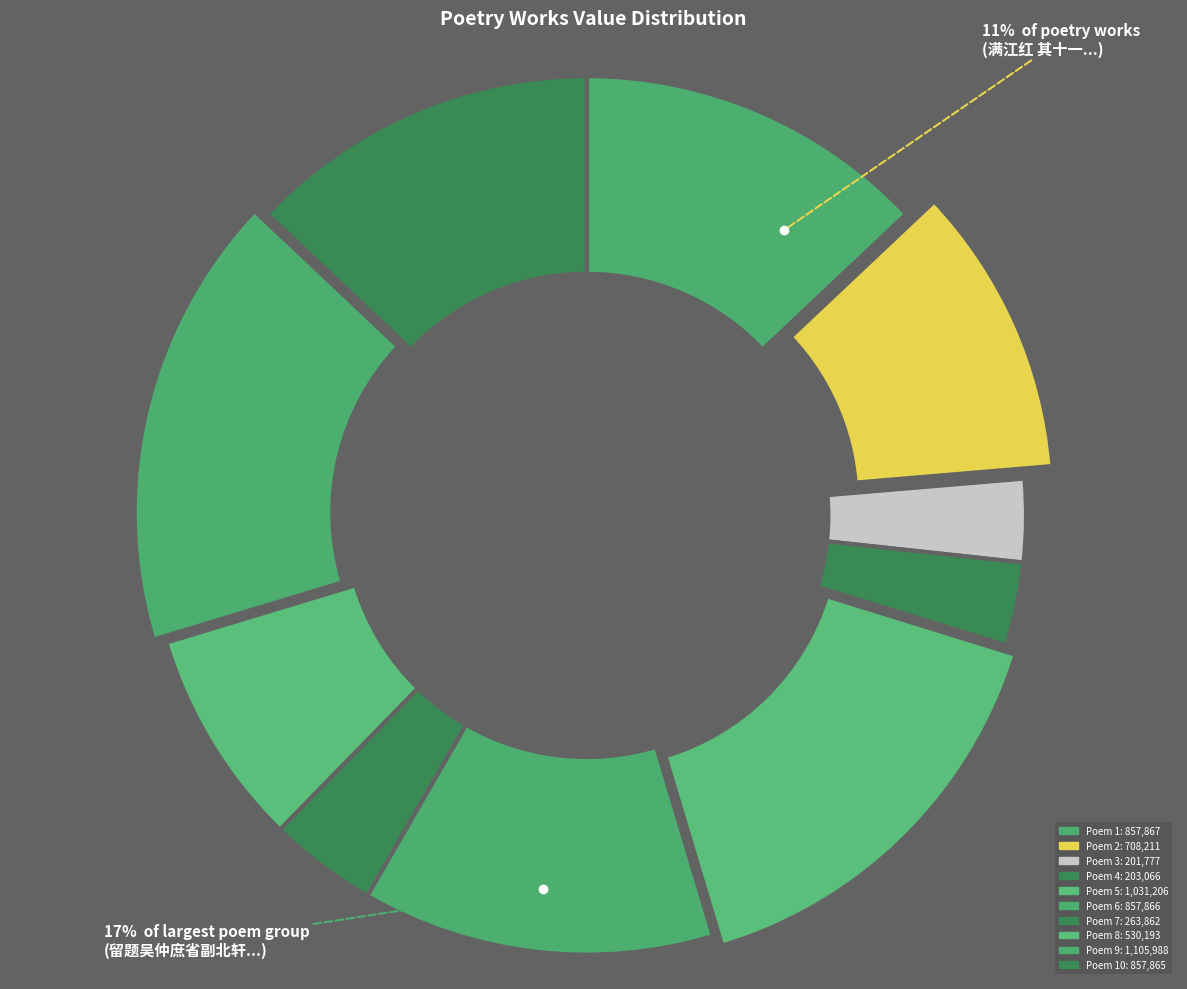

What percentage is NOT represented by 满江红 其十一 即席送绎堂宪副北上并寓都中同好?

89.3%